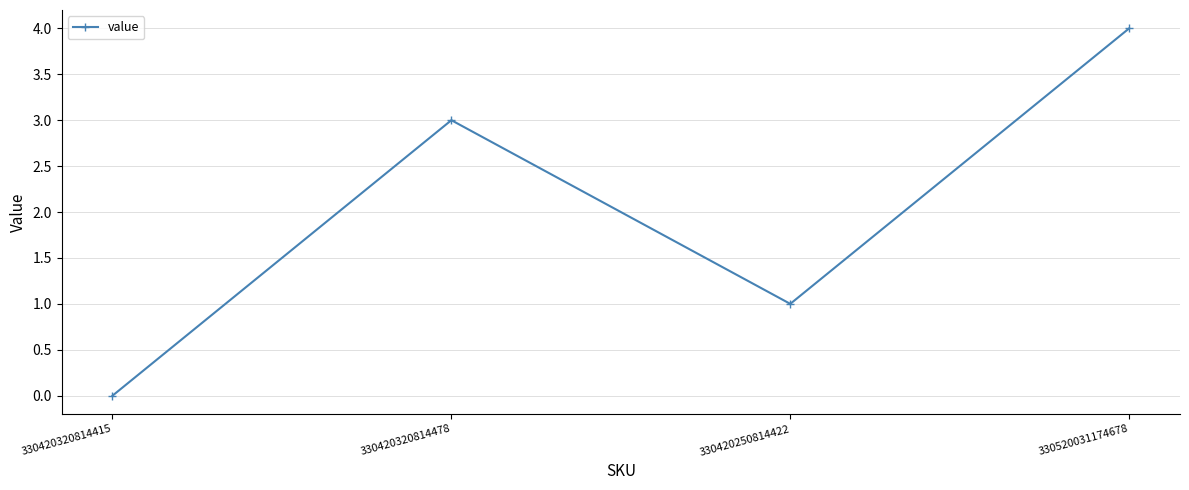

Where is the first local maximum?

330420320814478